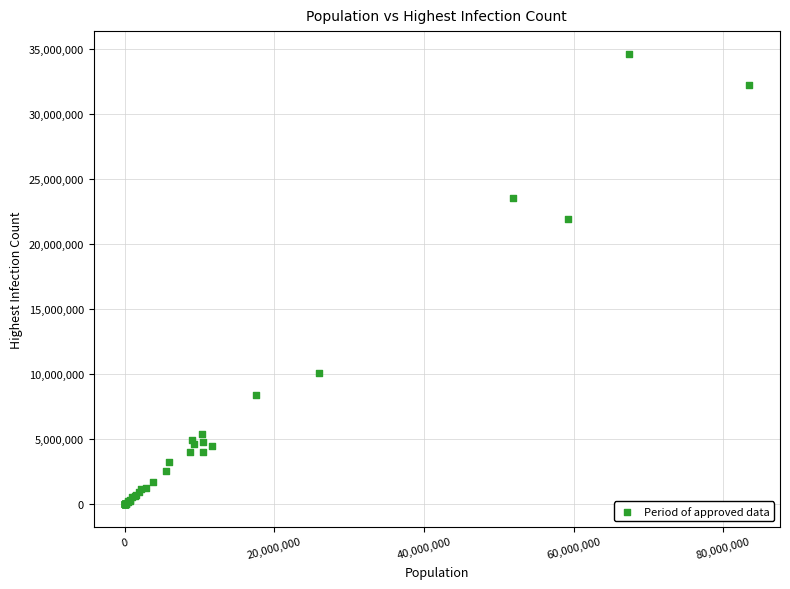

What Y value in the scatter plot is closest to 17314155?

21925073